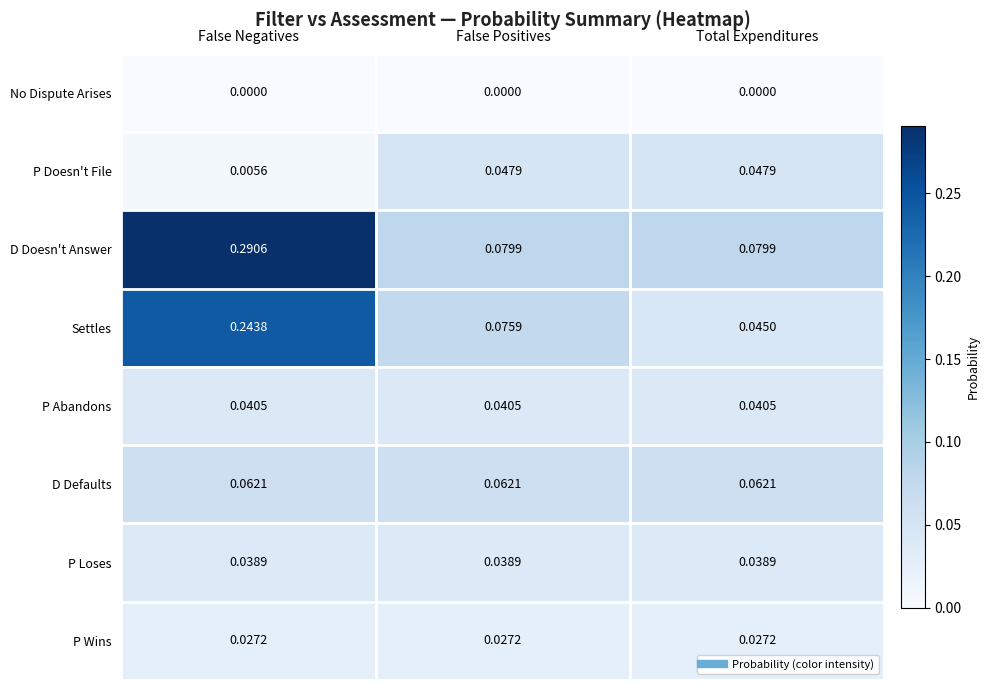

Count the number of data series in this chart.

8